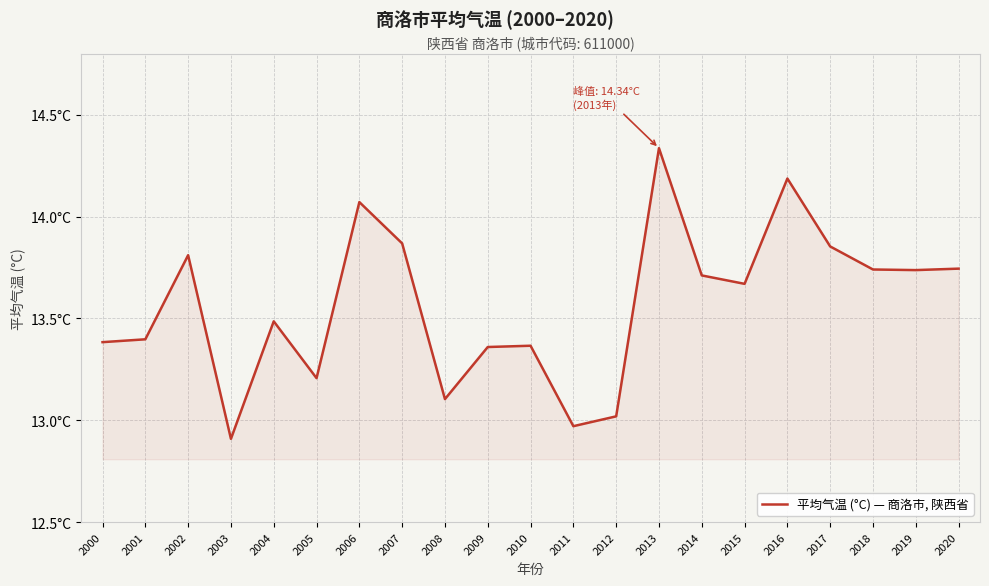

Is this an area chart (filled region under the line)?

Yes